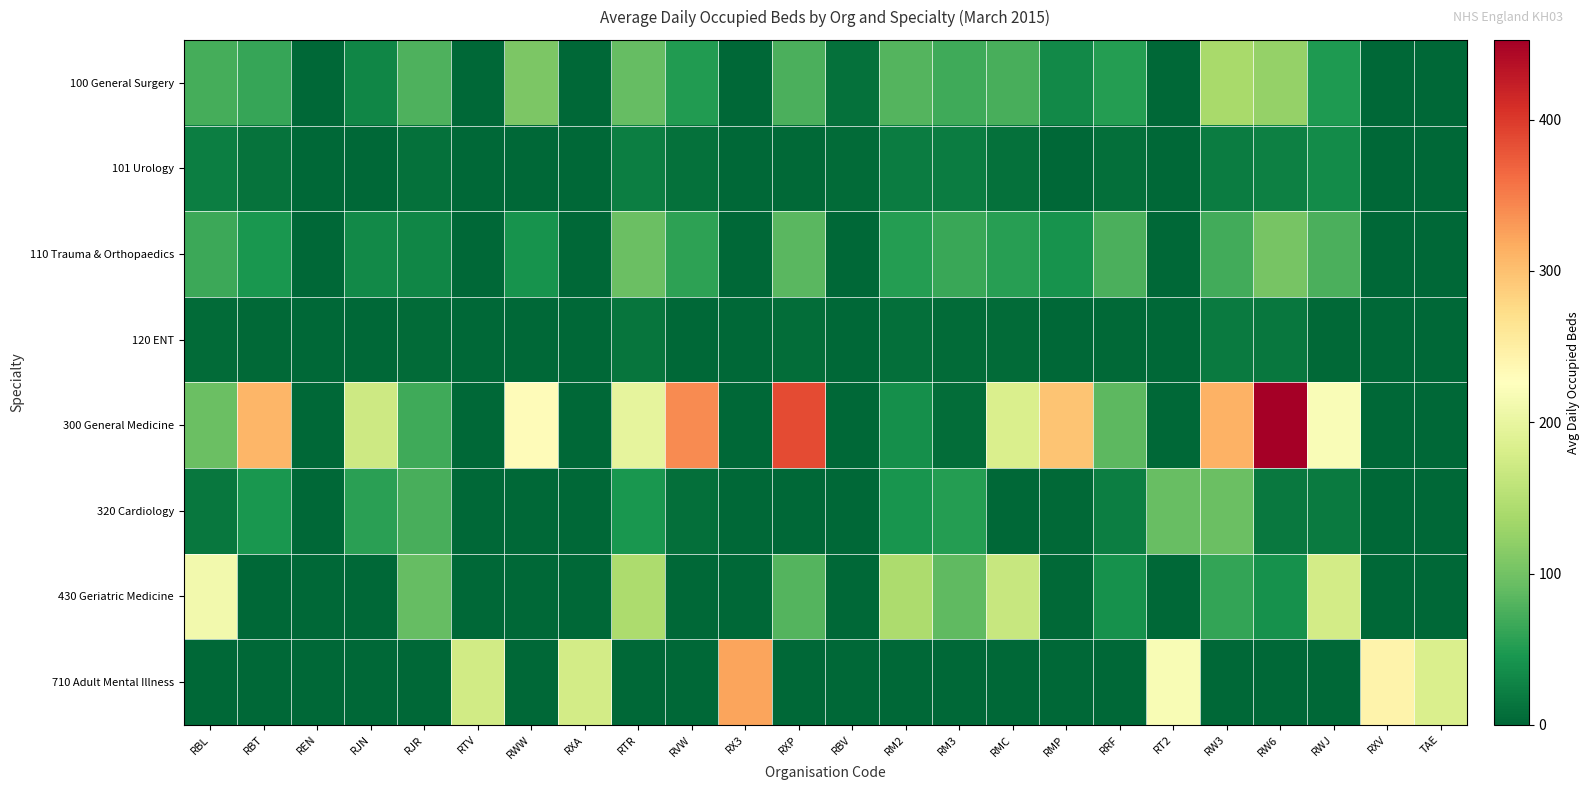

Which series has the widest spread of values?

300 General Medicine